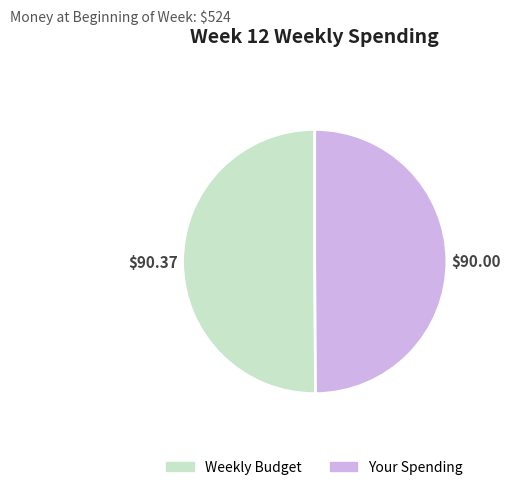

Approximately how many times larger is the value at Your Spending compared to Weekly Budget?

1.0